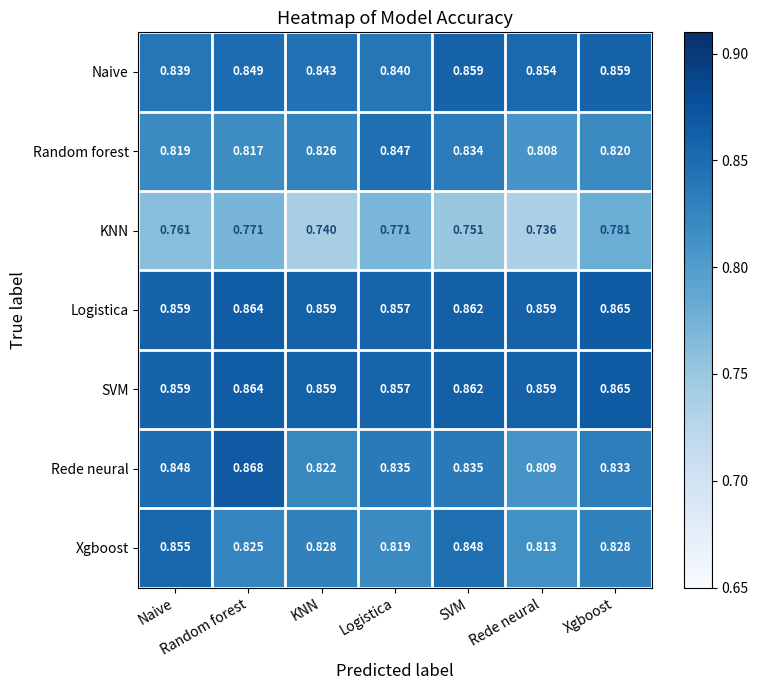

Which series changed the most between Logistica and Rede neural?

Random forest